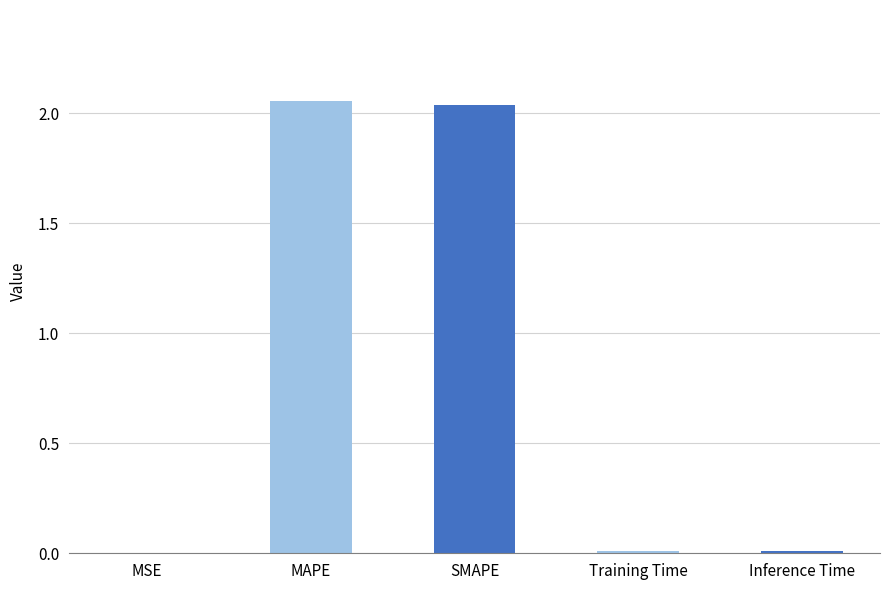

What is the sum of all values?

4.1